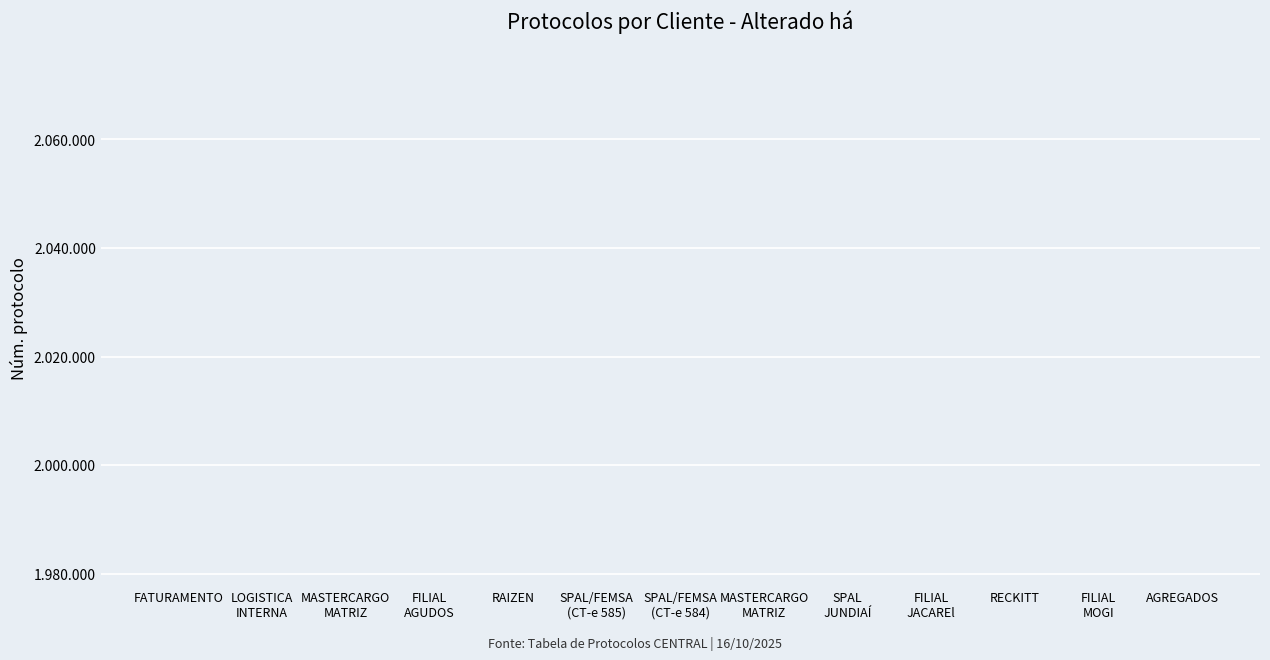

Approximately how many times larger is the value at LOGISTICA
INTERNA compared to MASTERCARGO
MATRIZ?

1.0